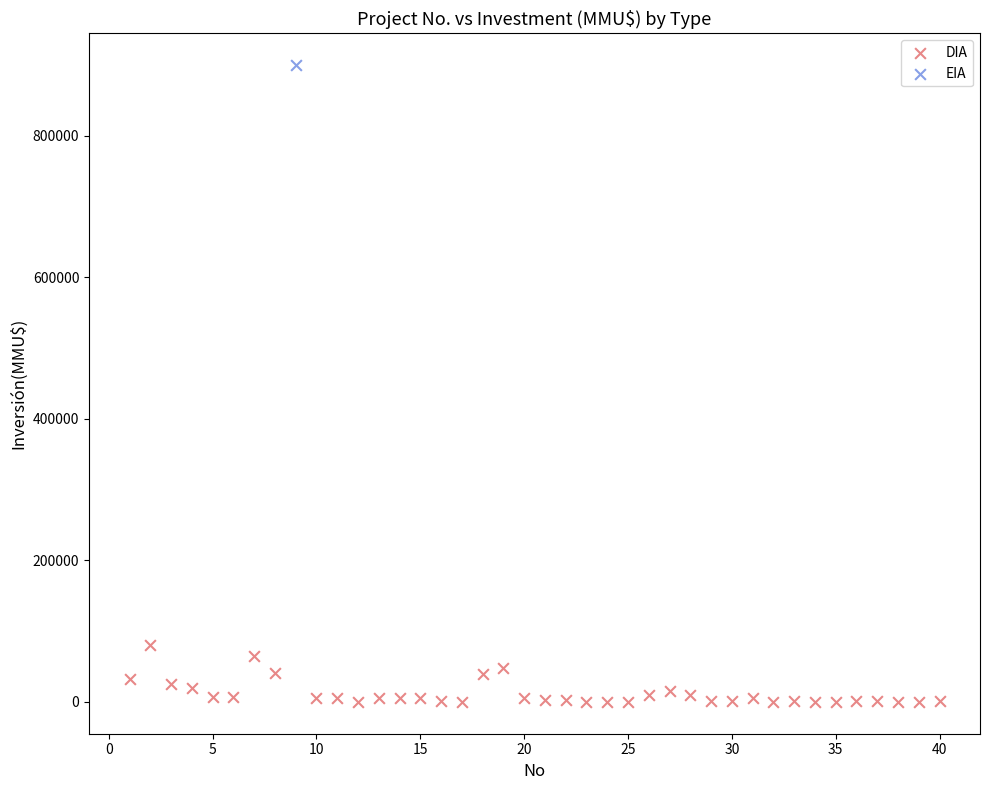

What are all the series names shown in the legend?

DIA, EIA